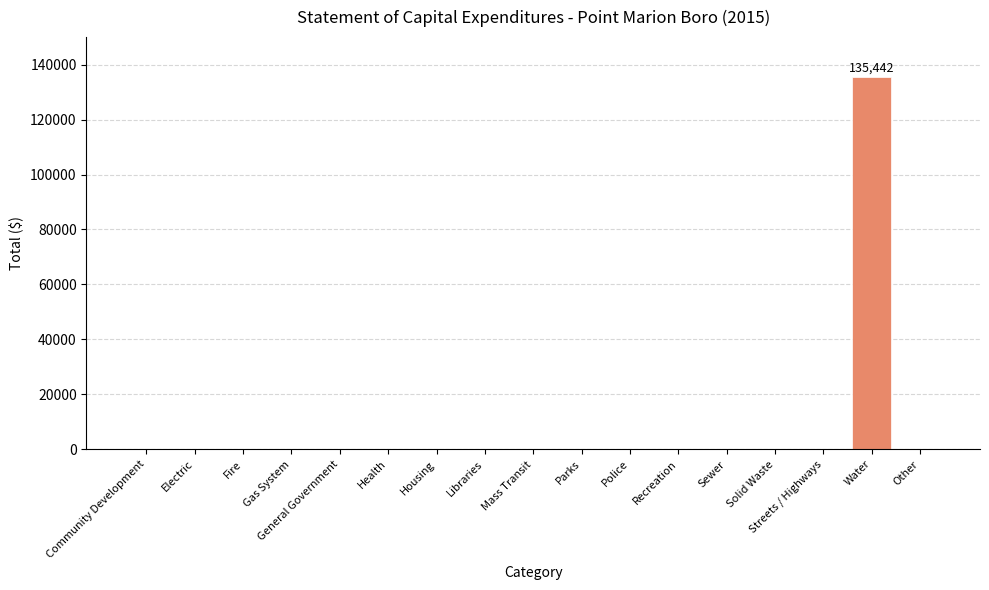

What is the greatest value displayed?

135442